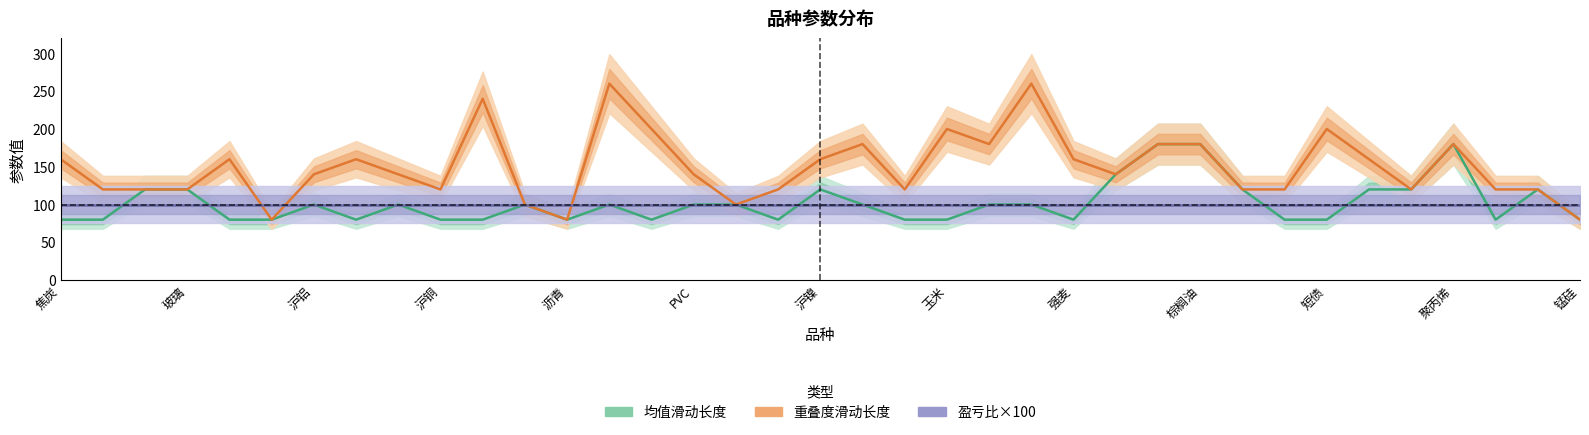

How many times do 重叠度滑动长度 and 盈亏比×100 cross each other?

4